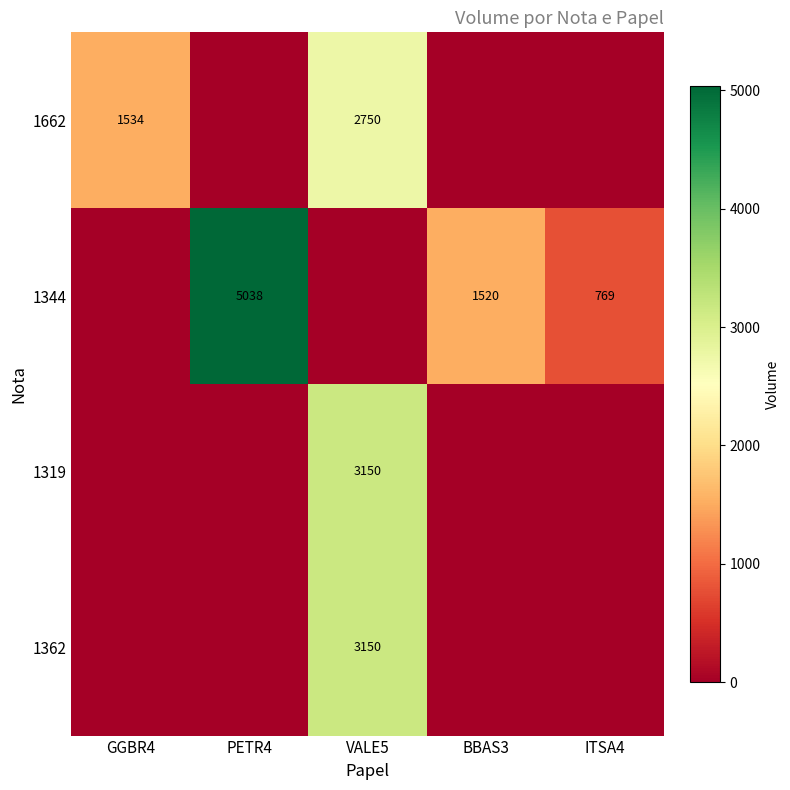

The 1344 series shows 754 at BBAS3. True or false?

False